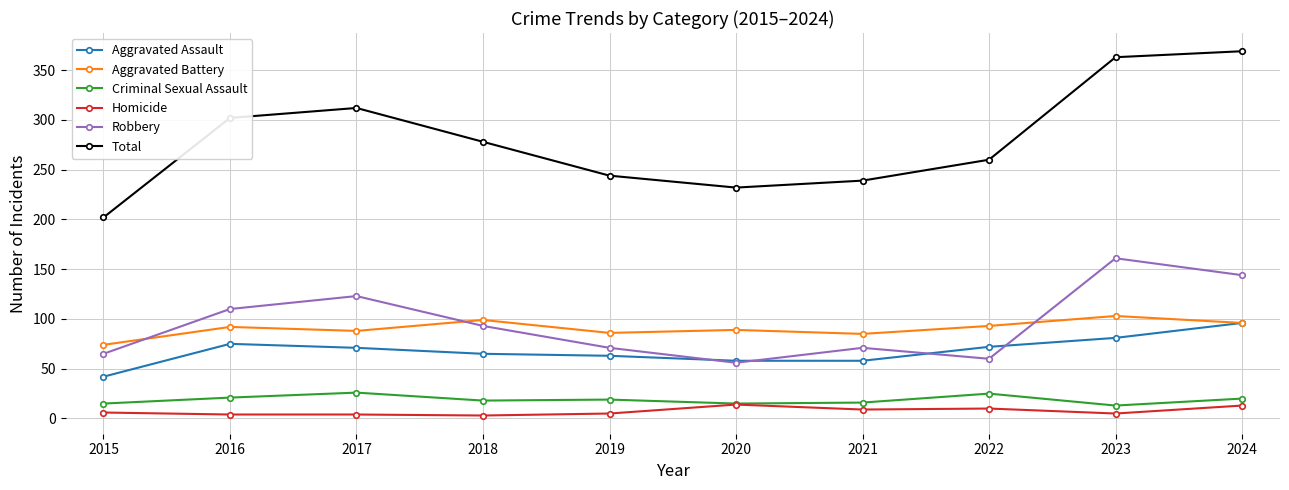

In Robbery, how many points are lower than both neighbors (excluding endpoints)?

2